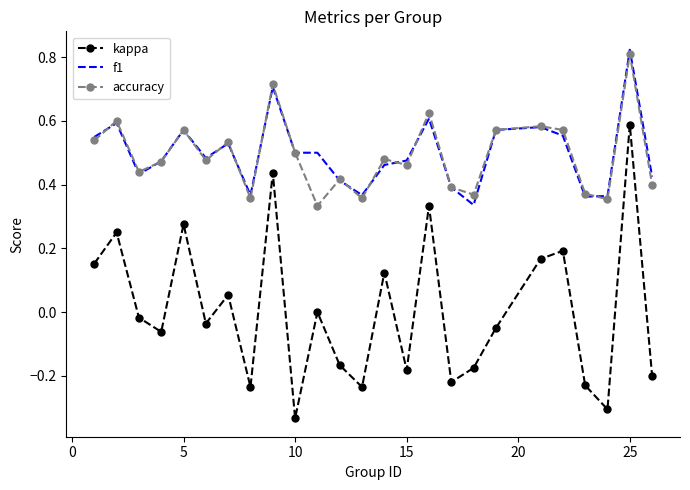

Which series has the widest spread of values?

kappa